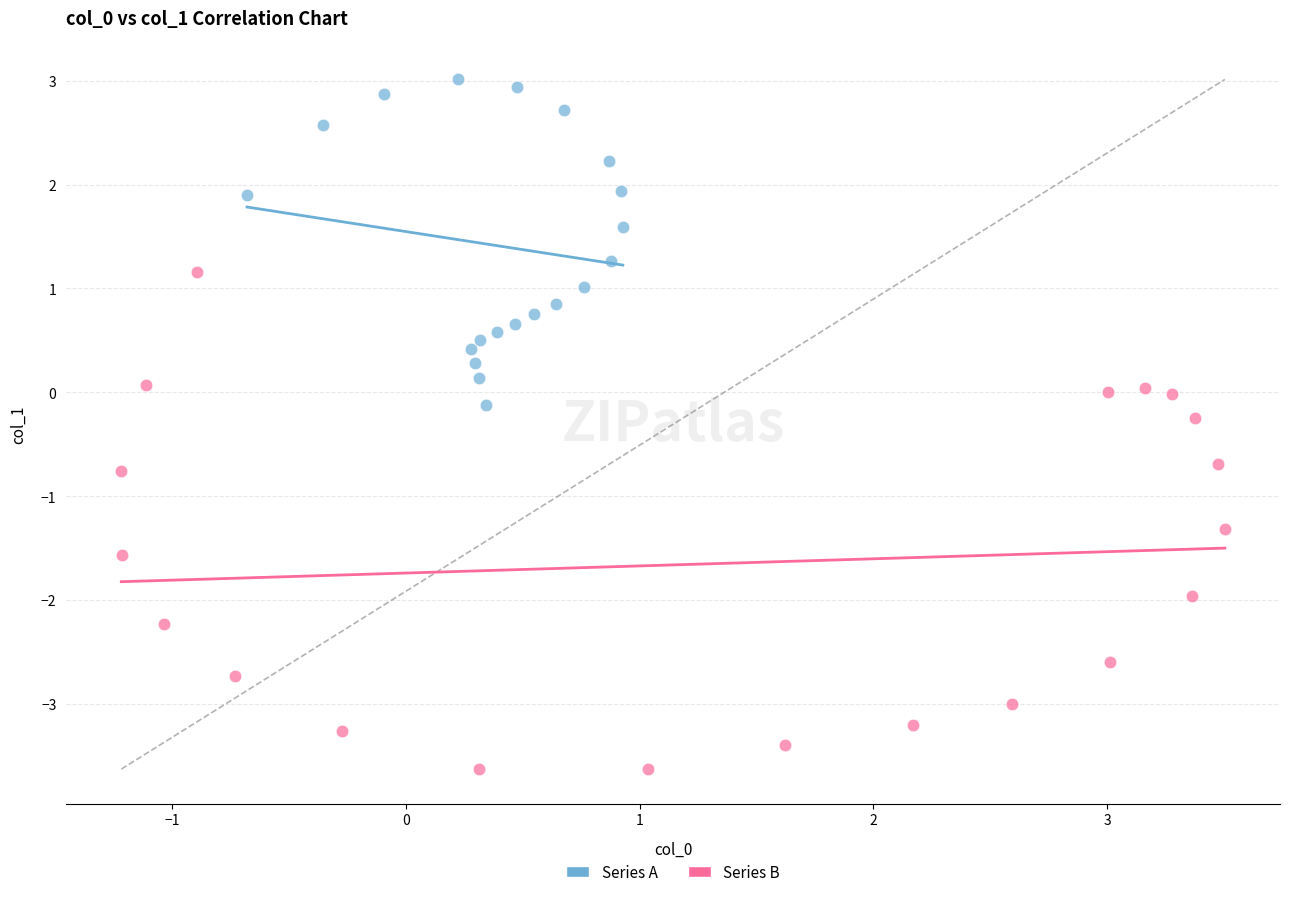

Which series contains the highest Y value?

Series A